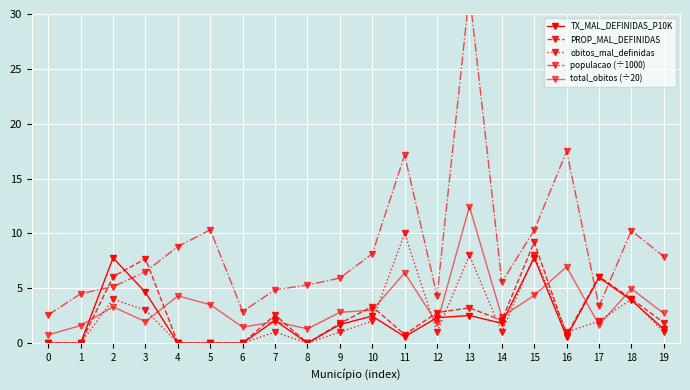

Reading left to right, list all the values displayed in this chart.

TX_MAL_DEFINIDAS_P10K: 0=0.0	1=0.0	2=7.8	3=4.6	4=0.0	5=0.0	6=0.0	7=2.1	8=0.0	9=1.7	10=2.5	11=0.6	12=2.3	13=2.5	14=1.8	15=7.8	16=0.6	17=6.0	18=3.9	19=1.3
PROP_MAL_DEFINIDAS: 0=0.0	1=0.0	2=6.1	3=7.7	4=0.0	5=0.0	6=0.0	7=2.6	8=0.0	9=1.8	10=3.3	11=0.8	12=2.8	13=3.2	14=2.1	15=9.2	16=0.7	17=6.1	18=4.0	19=1.9
obitos_mal_definidas: 0=0.0	1=0.0	2=4.0	3=3.0	4=0.0	5=0.0	6=0.0	7=1.0	8=0.0	9=1.0	10=2.0	11=10.0	12=1.0	13=8.0	14=1.0	15=8.0	16=1.0	17=2.0	18=4.0	19=1.0
populacao (÷1000): 0=2.6	1=4.5	2=5.1	3=6.5	4=8.8	5=10.3	6=2.9	7=4.9	8=5.3	9=5.9	10=8.1	11=17.1	12=4.3	13=31.9	14=5.5	15=10.3	16=17.5	17=3.3	18=10.3	19=7.9
total_obitos (÷20): 0=0.8	1=1.6	2=3.3	3=1.9	4=4.3	5=3.5	6=1.4	7=1.9	8=1.3	9=2.8	10=3.0	11=6.4	12=1.8	13=12.4	14=2.4	15=4.3	16=7.0	17=1.6	18=5.0	19=2.7